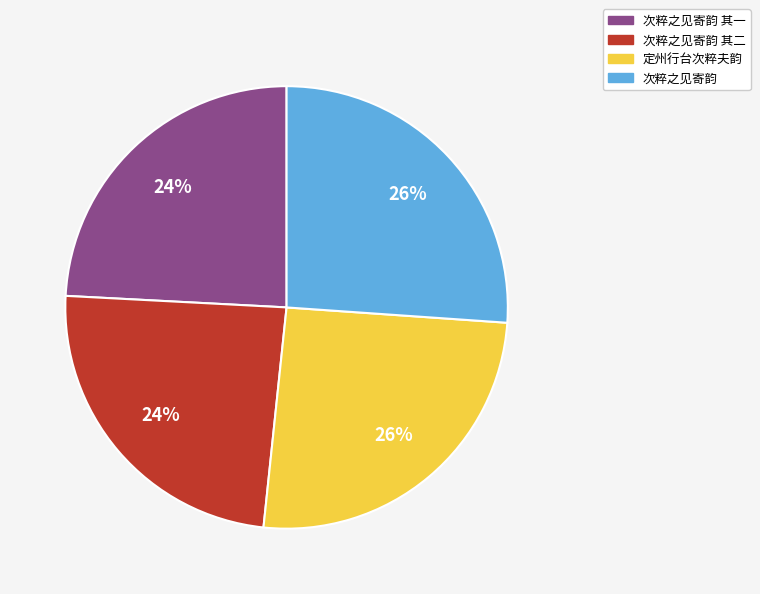

What percentage is the 次粹之见寄韵 其二 slice, to the nearest percent?

24%